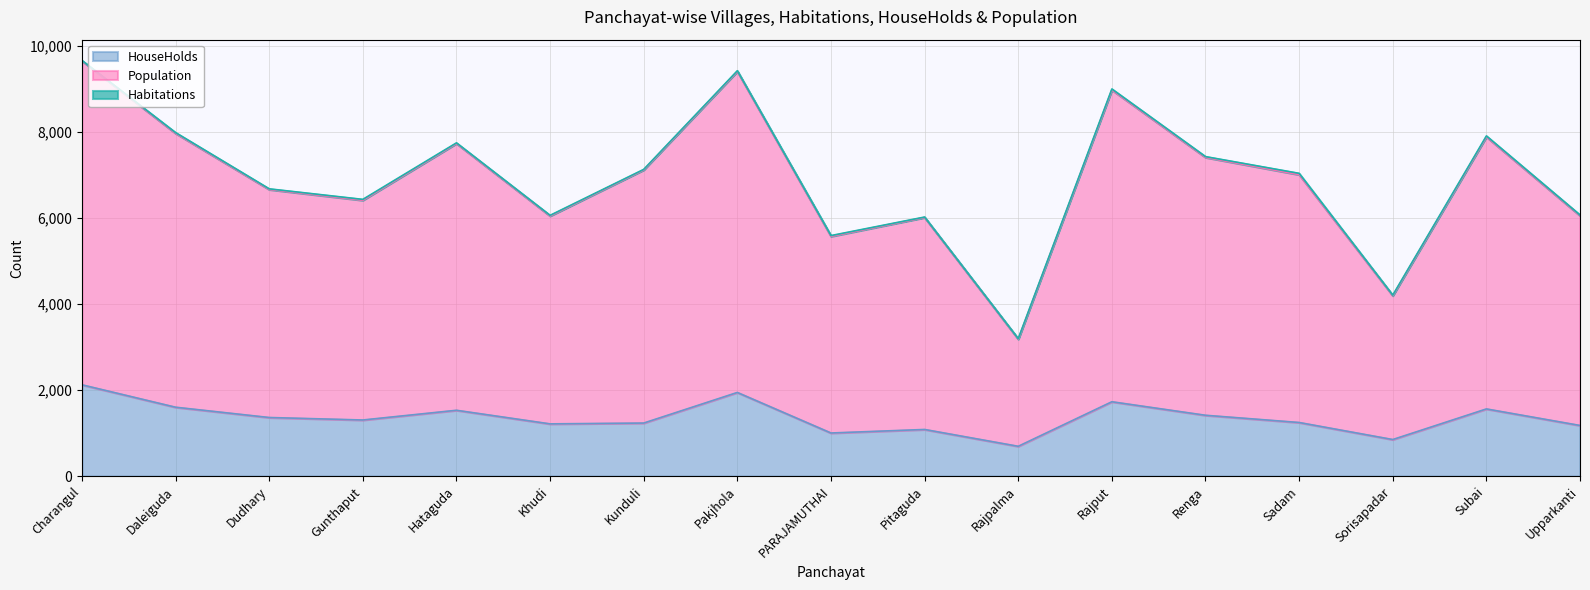

The value of HouseHolds at Gunthaput is 1874. True or false?

False